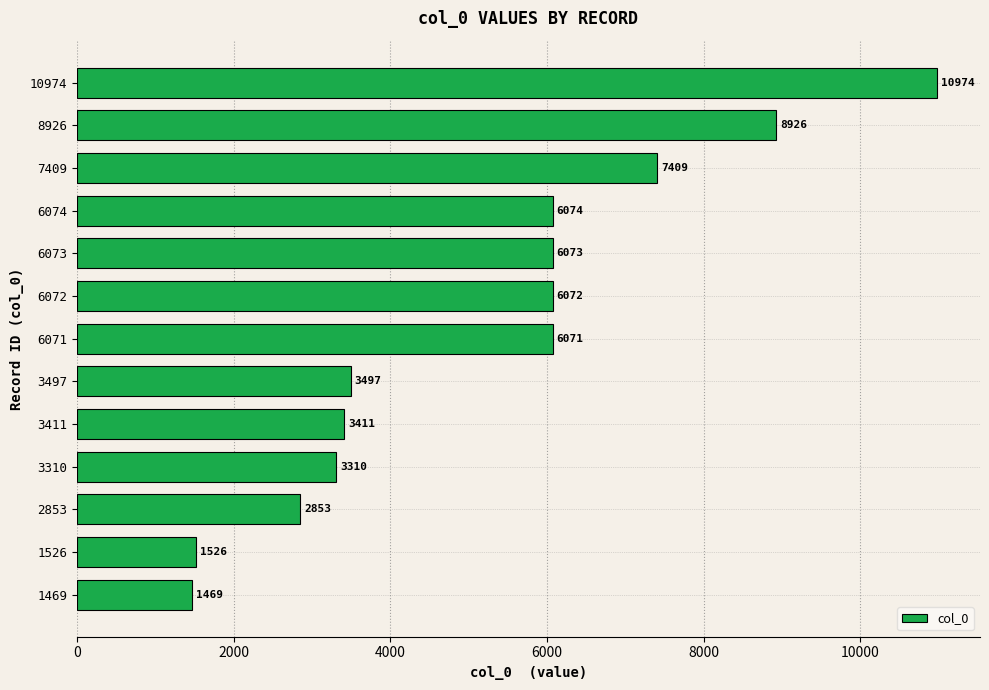

Rank the categories by value from lowest to highest.

1469, 1526, 2853, 3310, 3411, 3497, 6071, 6072, 6073, 6074, 7409, 8926, 10974